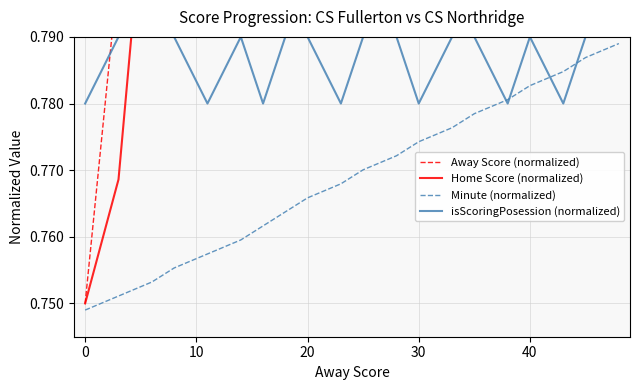

What are all the series names shown in the legend?

Away Score (normalized), Home Score (normalized), Minute (normalized), isScoringPosession (normalized)